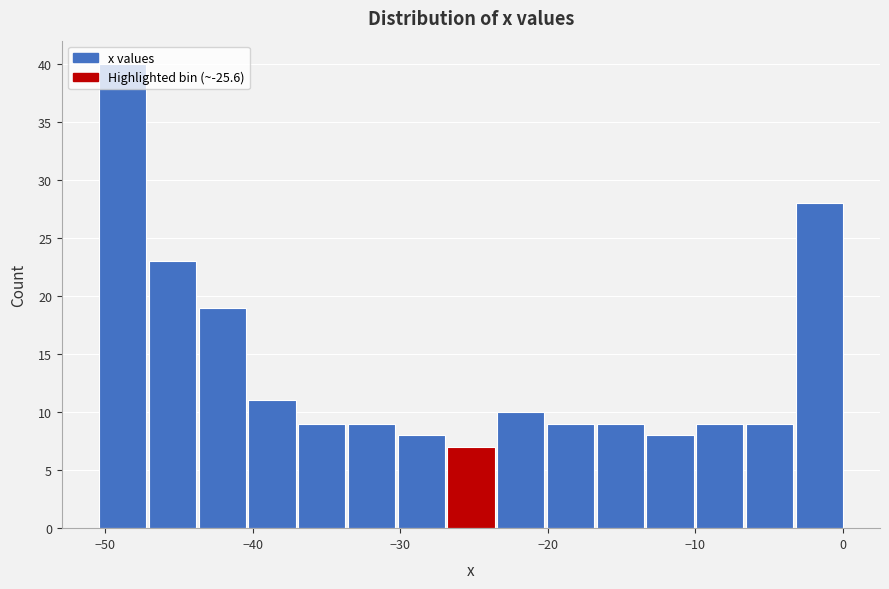

Read against the x-axis, roughly where is the centre of the tallest bar?

-49